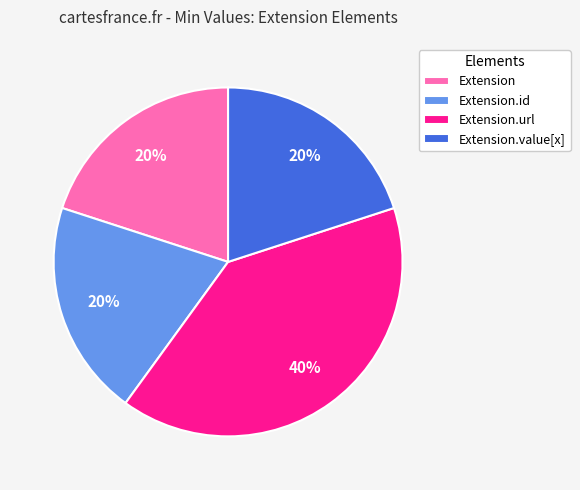

Is there any slice that represents more than half of the pie?

No